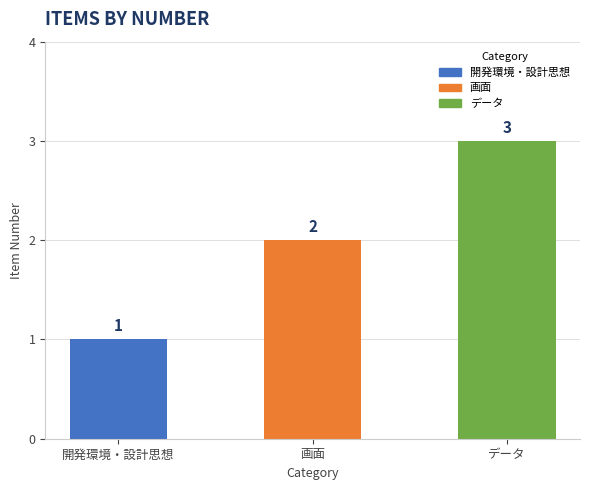

Reading left to right, transcribe all the data shown in this chart.

開発環境・設計思想=1	画面=2	データ=3